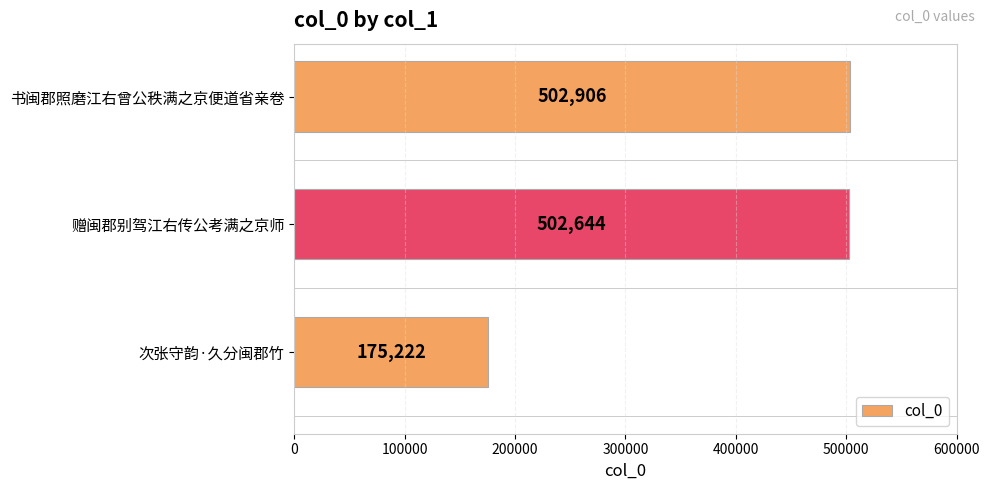

What value does the data have at 赠闽郡别驾江右传公考满之京师, to the nearest 50?

502650